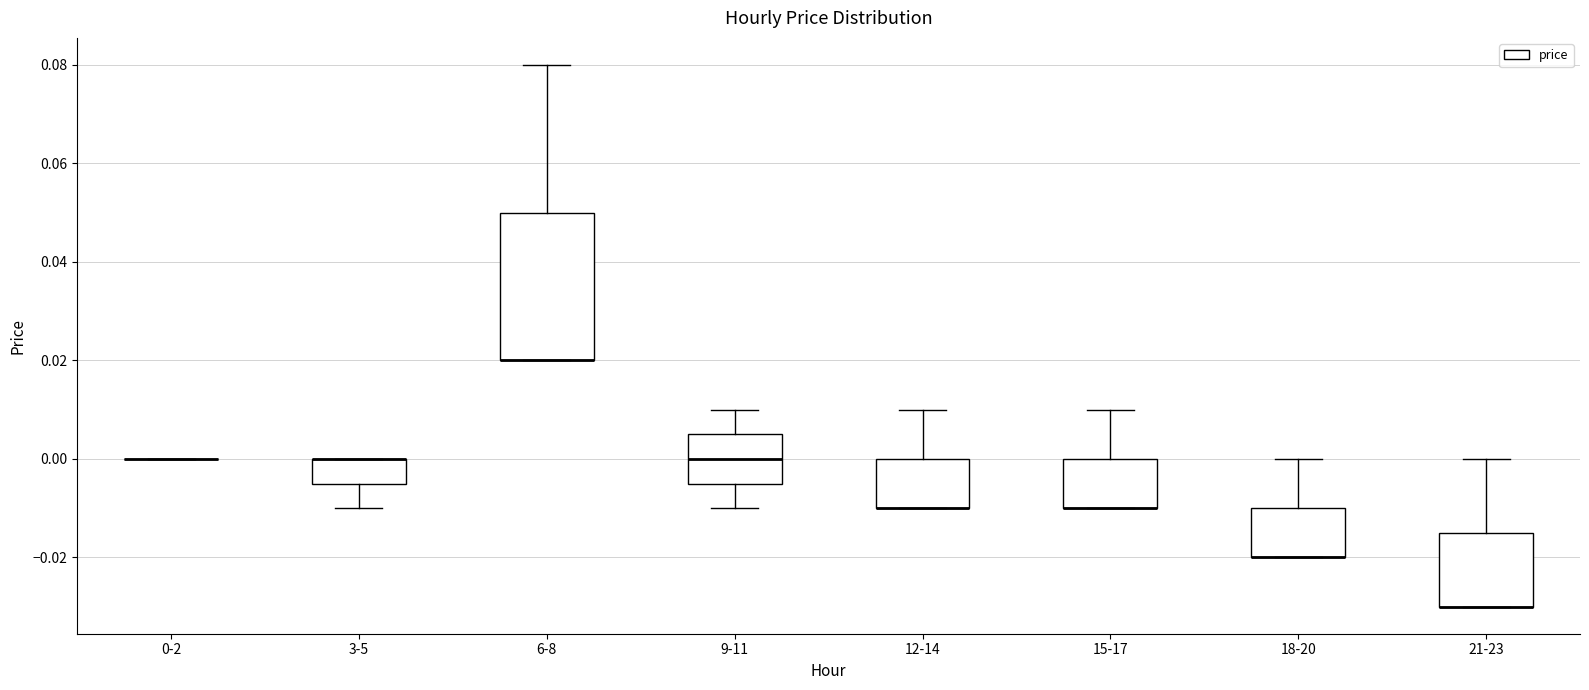

Reading left to right, transcribe this box plot: for each box, give where its median line is, the range the box spans, and where its two whiskers end, as read against the y-axis. The values are not printed on the chart, so give them approximately, as read against the axis.

0-2: box collapsed to a line at 0.000, whiskers 0.000 to 0.000
3-5: median 0.000 (drawn on the box's upper edge), box -0.004 to 0.000, whiskers -0.010 to 0.000
6-8: median 0.020 (drawn on the box's lower edge), box 0.020 to 0.050, whiskers 0.020 to 0.080
9-11: median 0.000, box -0.004 to 0.006, whiskers -0.010 to 0.010
12-14: median -0.010 (drawn on the box's lower edge), box -0.010 to 0.000, whiskers -0.010 to 0.010
15-17: median -0.010 (drawn on the box's lower edge), box -0.010 to 0.000, whiskers -0.010 to 0.010
18-20: median -0.020 (drawn on the box's lower edge), box -0.020 to -0.010, whiskers -0.020 to 0.000
21-23: median -0.030 (drawn on the box's lower edge), box -0.030 to -0.014, whiskers -0.030 to 0.000